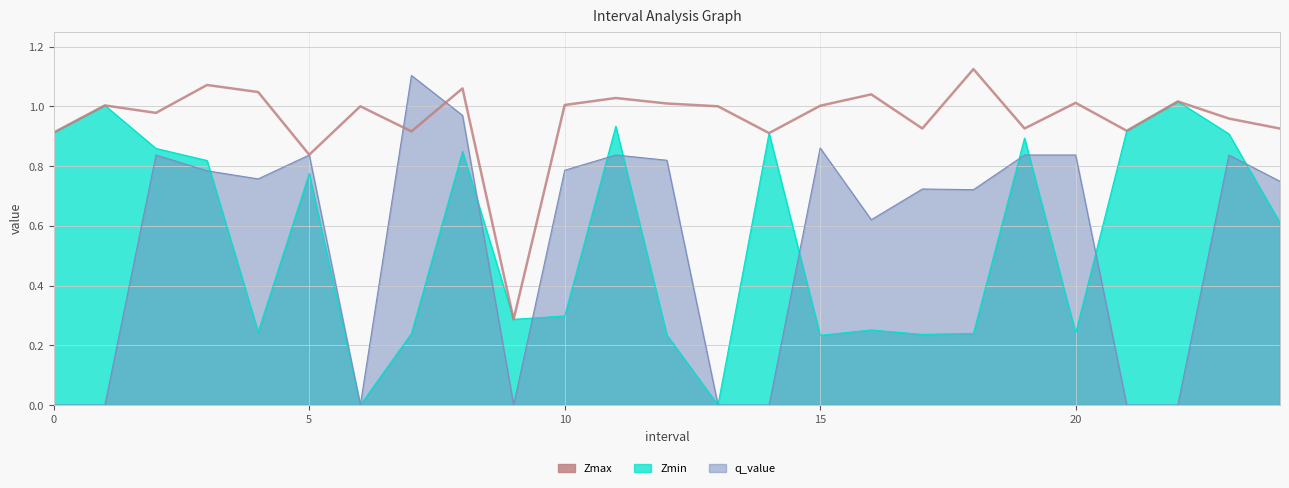

Does the chart display data point markers on the line(s)?

No